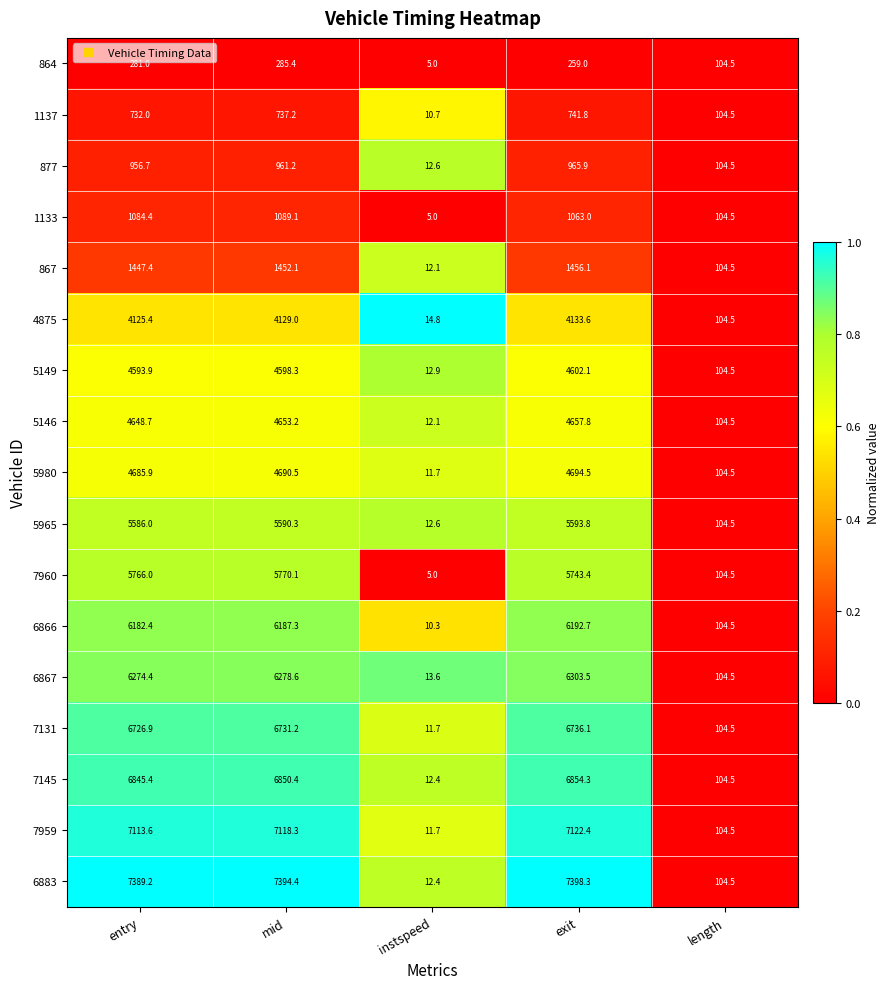

List the series in order of their peak value, lowest first.

864, 1137, 877, 1133, 867, 4875, 5149, 5146, 5980, 5965, 7960, 6866, 6867, 7131, 7145, 7959, 6883